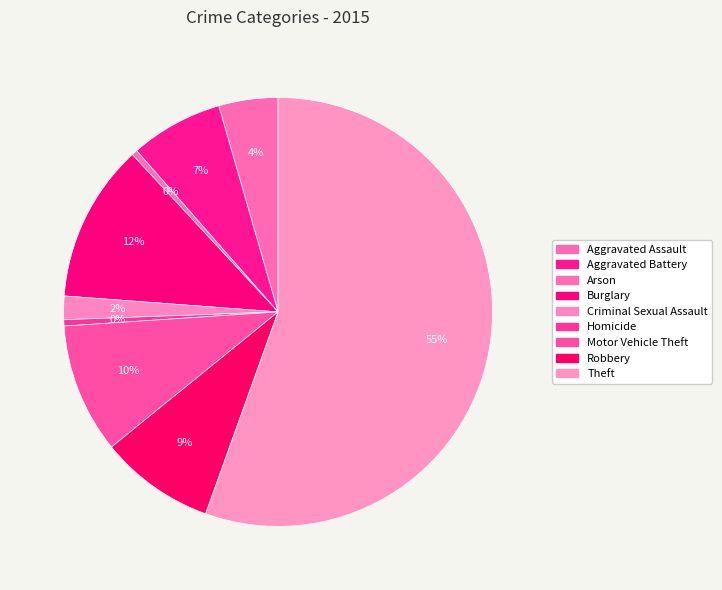

How many segments does this pie chart have?

9